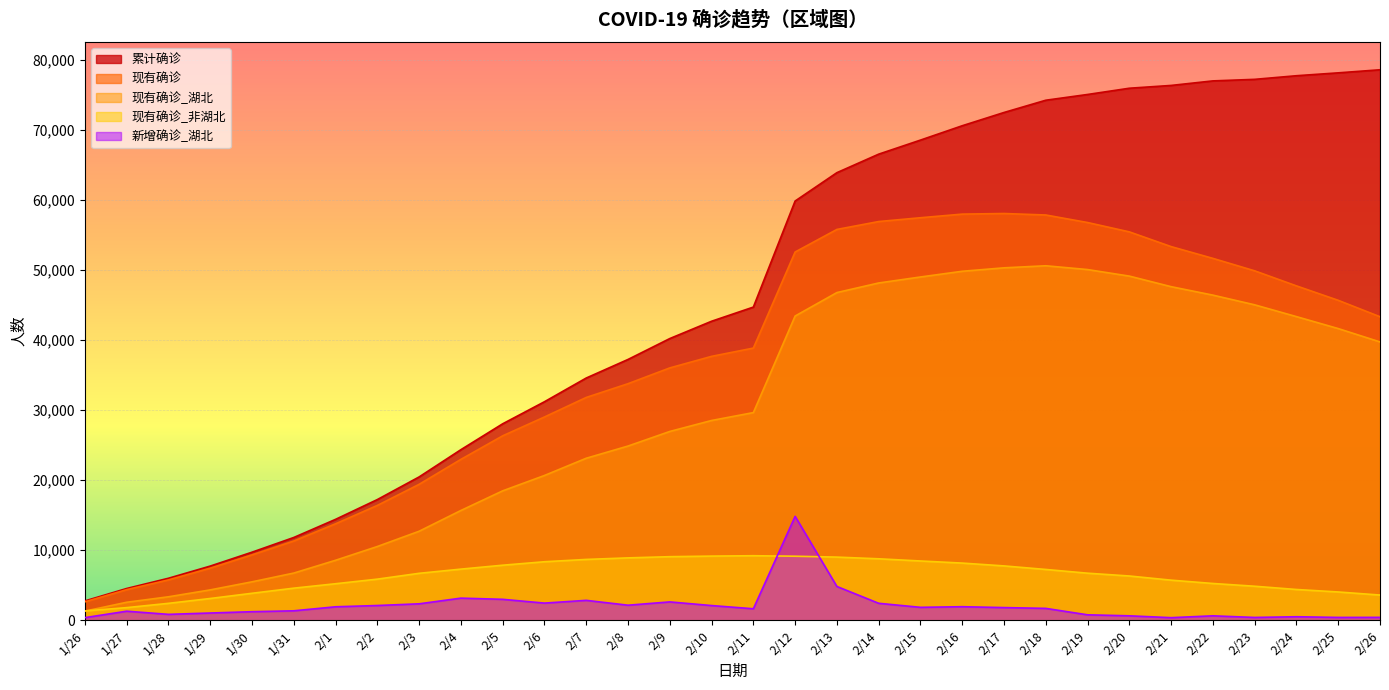

What position from the right is 2/3?

24